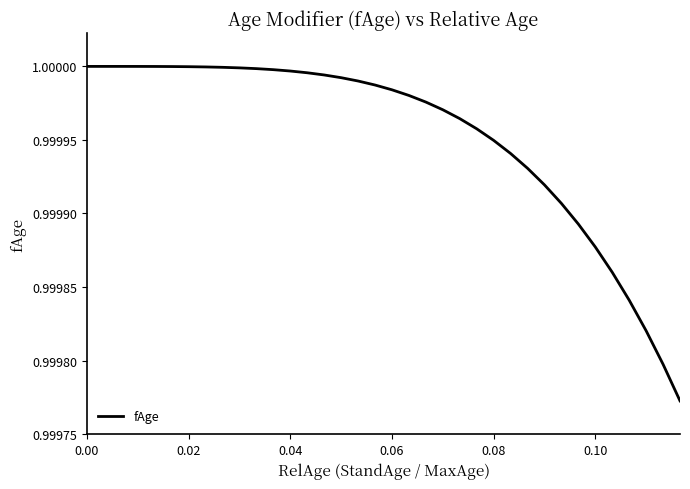

Does the chart have visible grid lines?

No